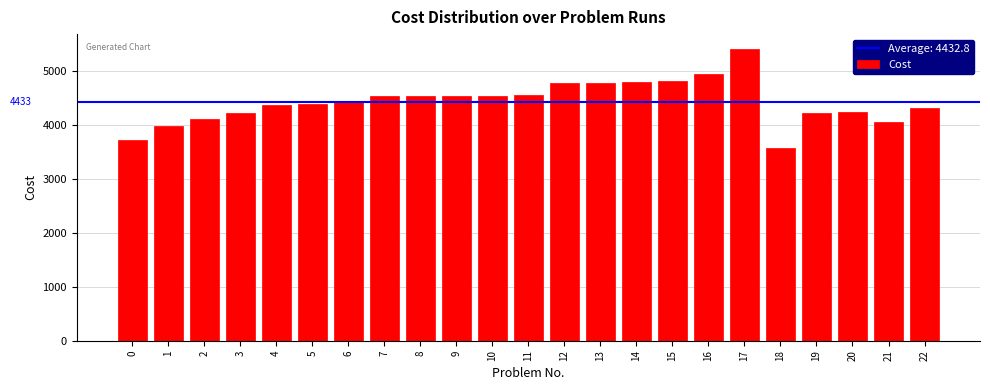

The value at 18 is 3581. True or false?

True